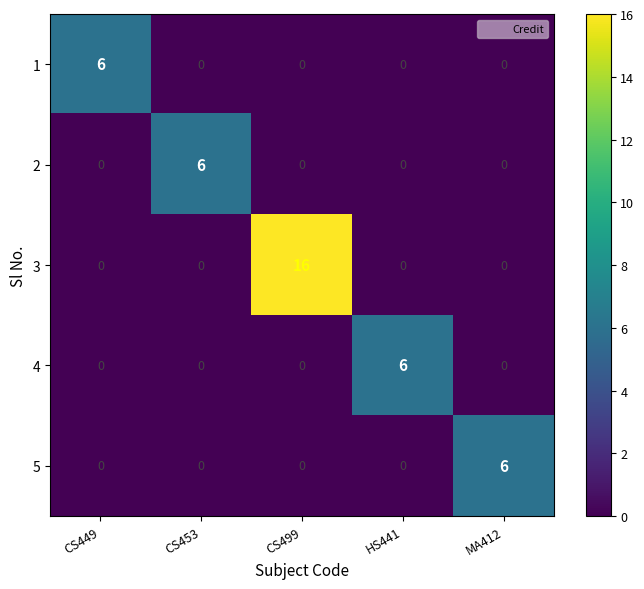

What is the maximum value for 3?

16